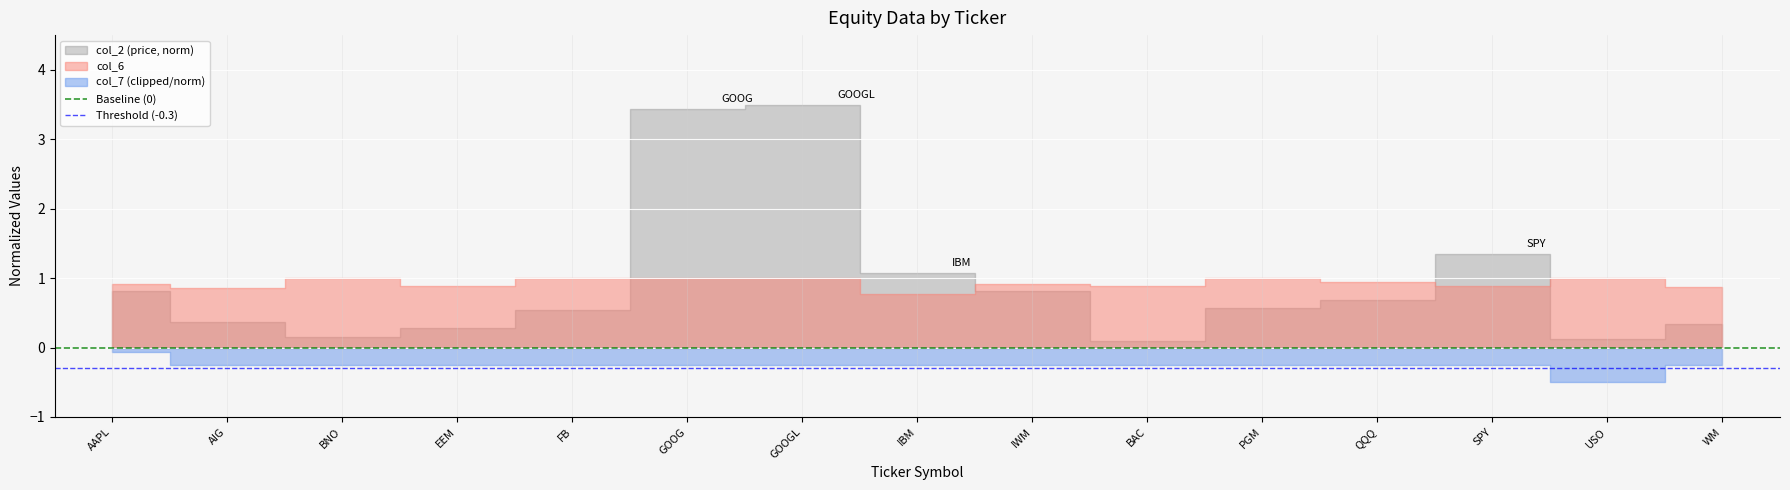

What is the label of the 2nd point from the left?

AIG